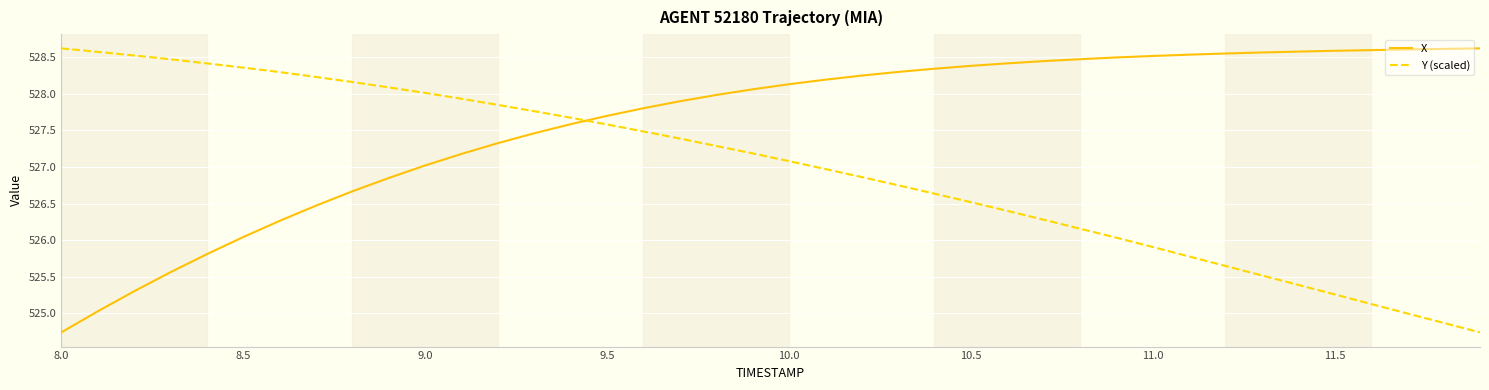

What is the average value of the Y (scaled) series?

527.0